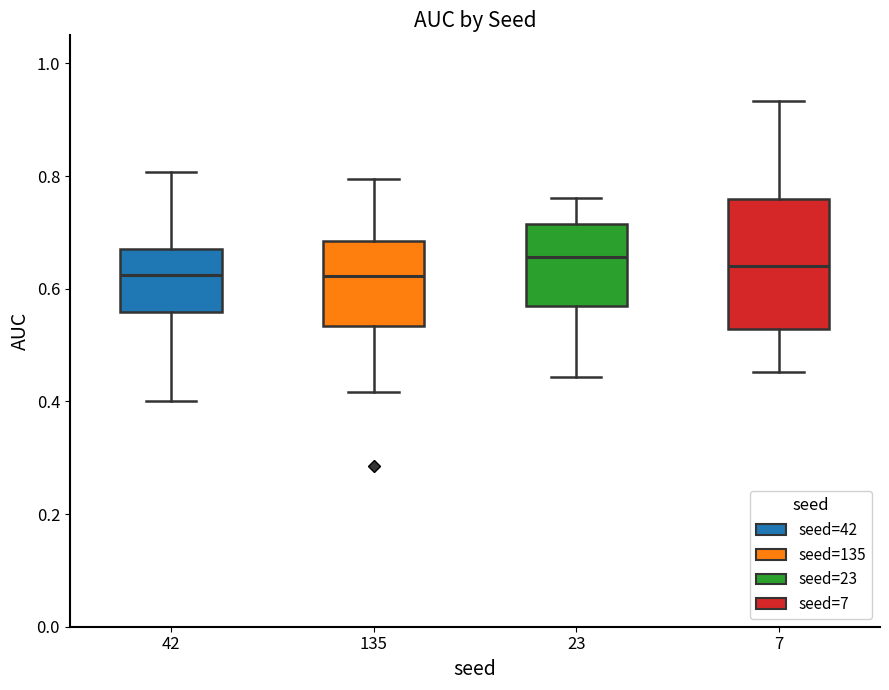

Which box is the tallest, from its lower edge to its upper edge?

7